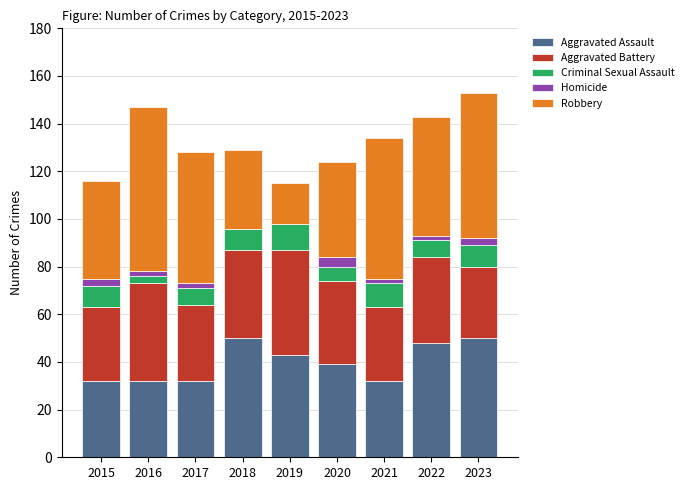

True or false: Aggravated Assault has a value of 50 at 2023.

True